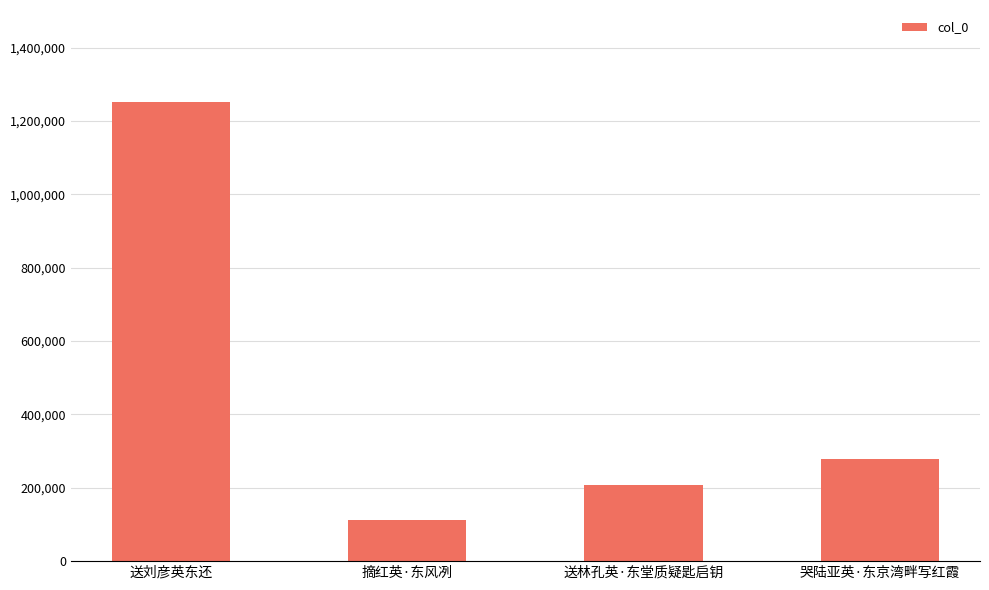

What is the label of the 3rd bar from the left?

送林孔英·东堂质疑匙启钥